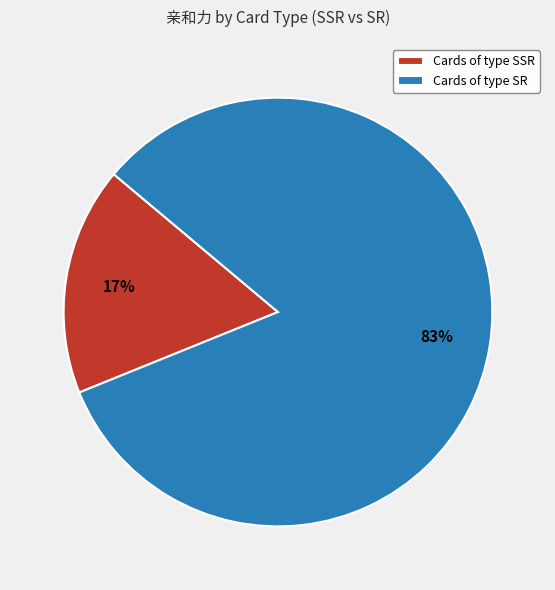

What percentage is the Cards of type SSR slice, to the nearest percent?

17%